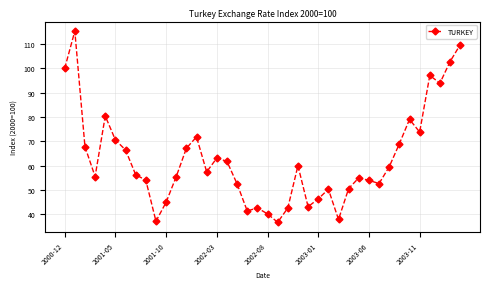

What is the value of the 23rd point from the left?

42.6